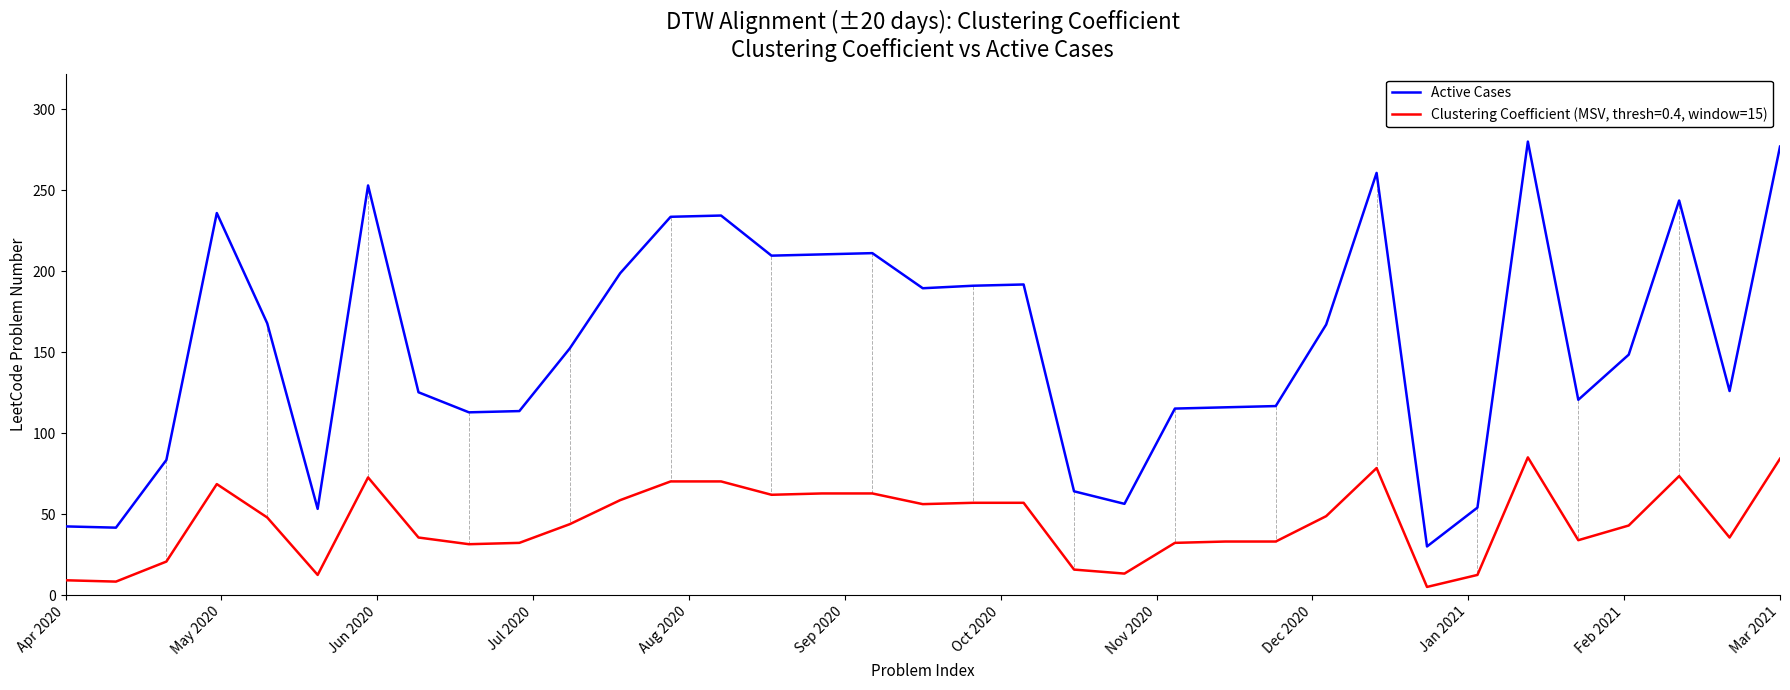

Which series has the largest range (max minus min)?

Active Cases